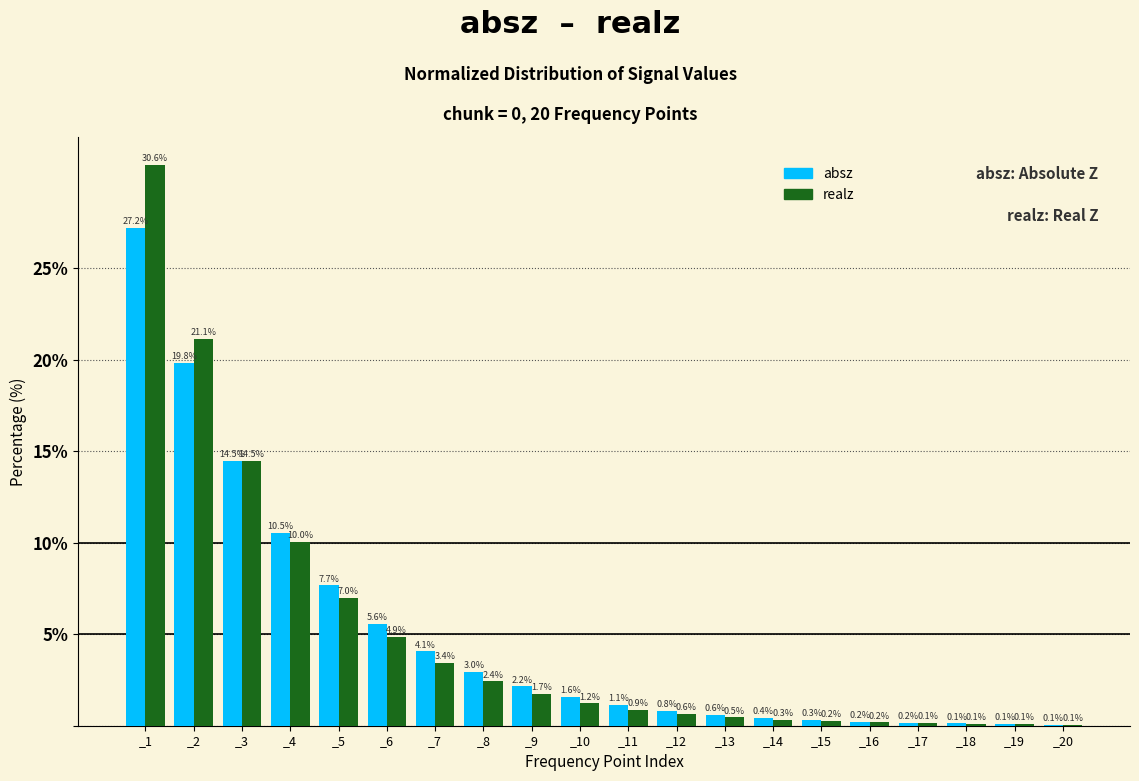

Reading left to right, extract all data points from this chart.

absz: _1=27.2	_2=19.8	_3=14.5	_4=10.5	_5=7.7	_6=5.6	_7=4.1	_8=3.0	_9=2.2	_10=1.6	_11=1.1	_12=0.8	_13=0.6	_14=0.4	_15=0.3	_16=0.2	_17=0.2	_18=0.1	_19=0.1	_20=0.1
realz: _1=30.6	_2=21.1	_3=14.5	_4=10.0	_5=7.0	_6=4.9	_7=3.4	_8=2.4	_9=1.7	_10=1.2	_11=0.9	_12=0.6	_13=0.5	_14=0.3	_15=0.2	_16=0.2	_17=0.1	_18=0.1	_19=0.1	_20=0.1